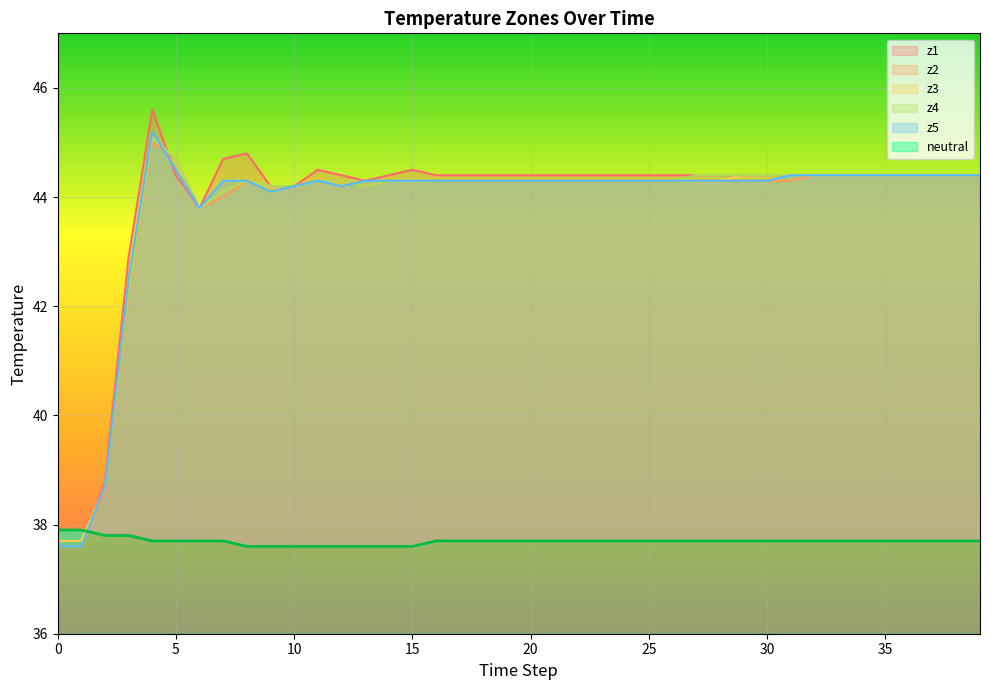

What is the total value across all series at 28?

259.4